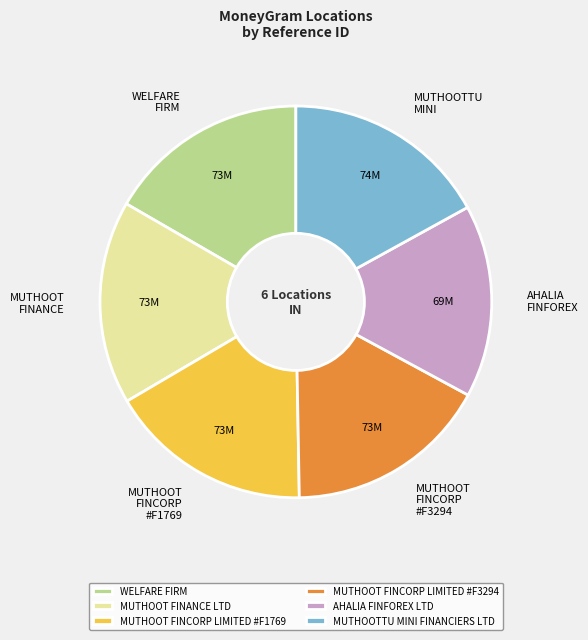

True or false: MUTHOOT FINANCE LTD accounts for 17% of the total.

True